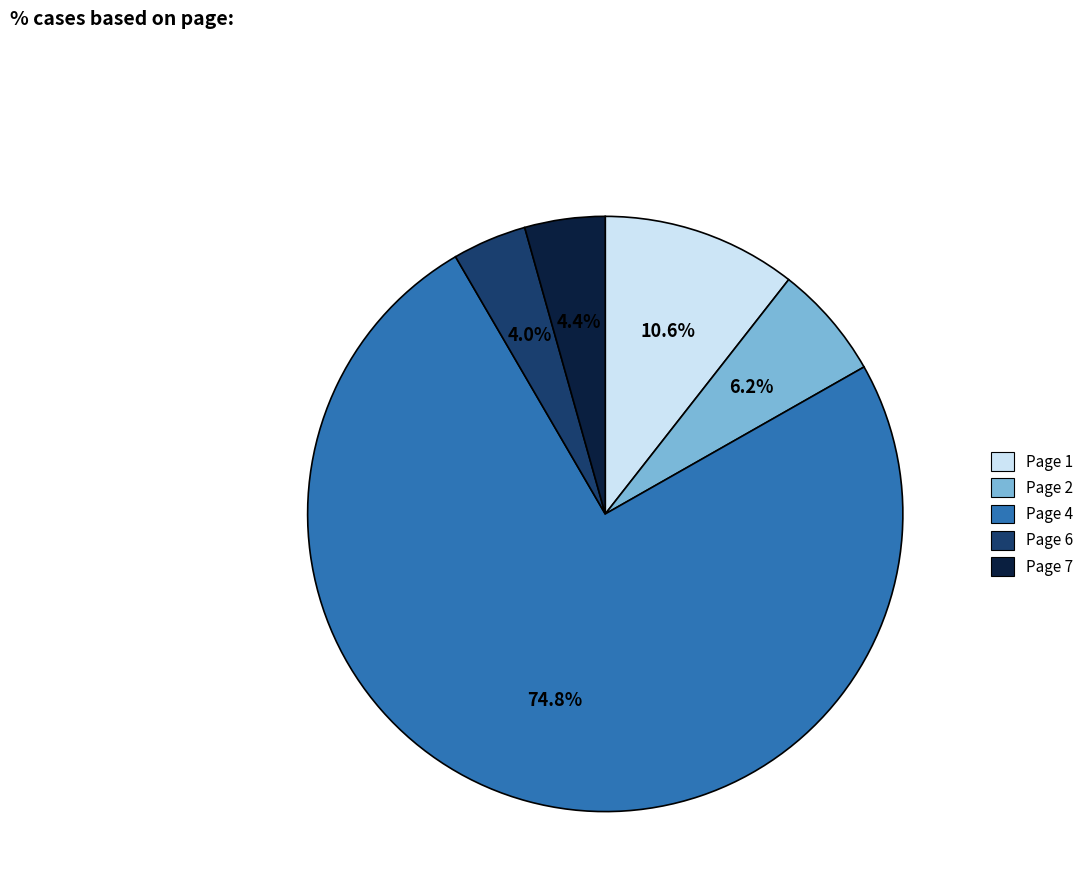

How many slices are in this pie chart?

5